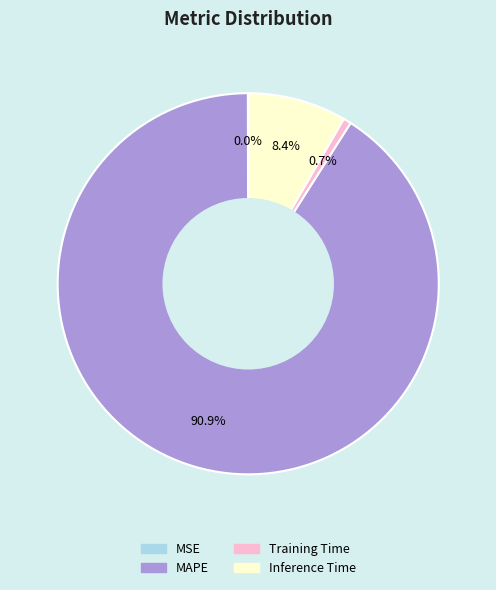

Is Training Time the majority of the pie?

No